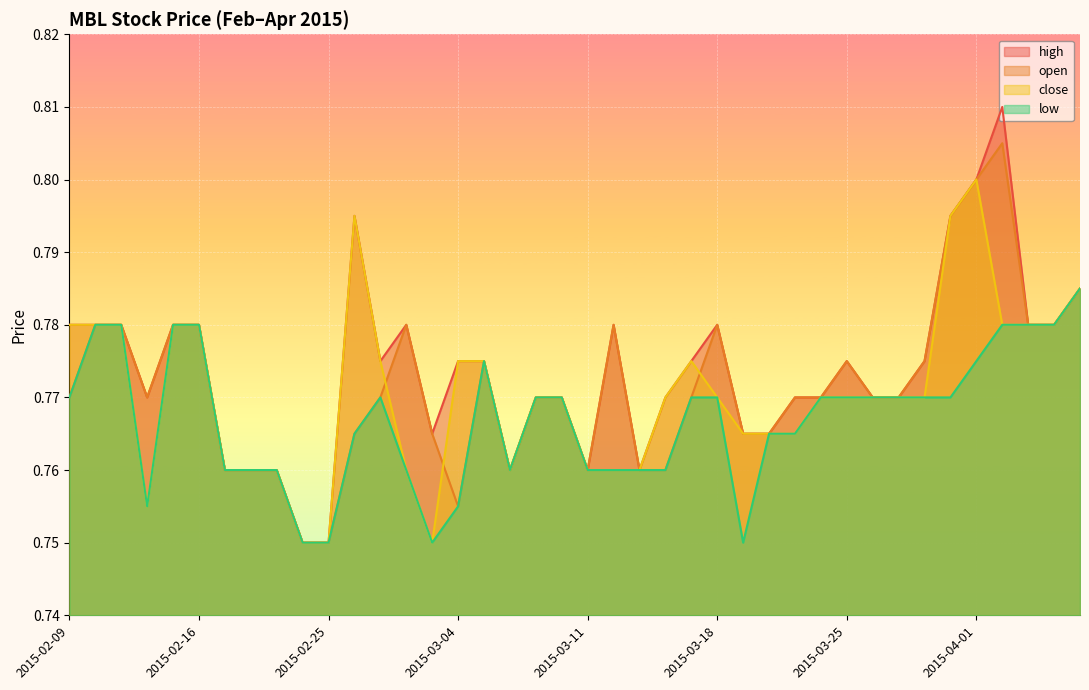

How many lines are shown in the chart?

4